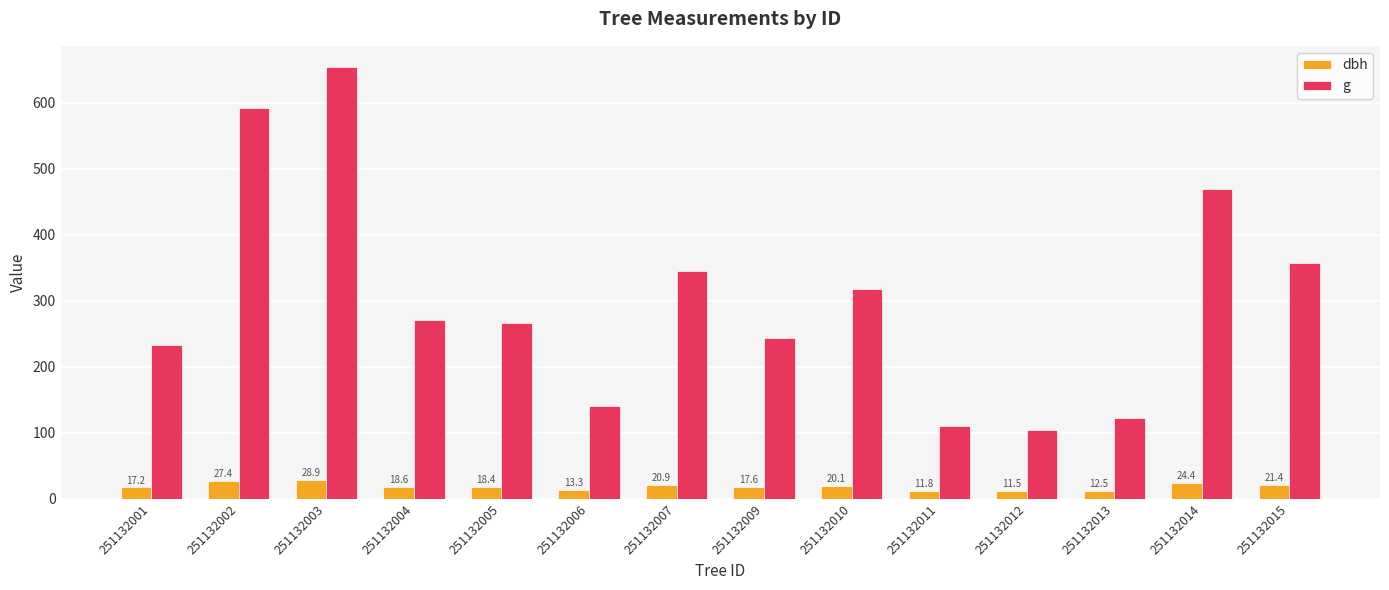

How many series are shown in this chart?

2